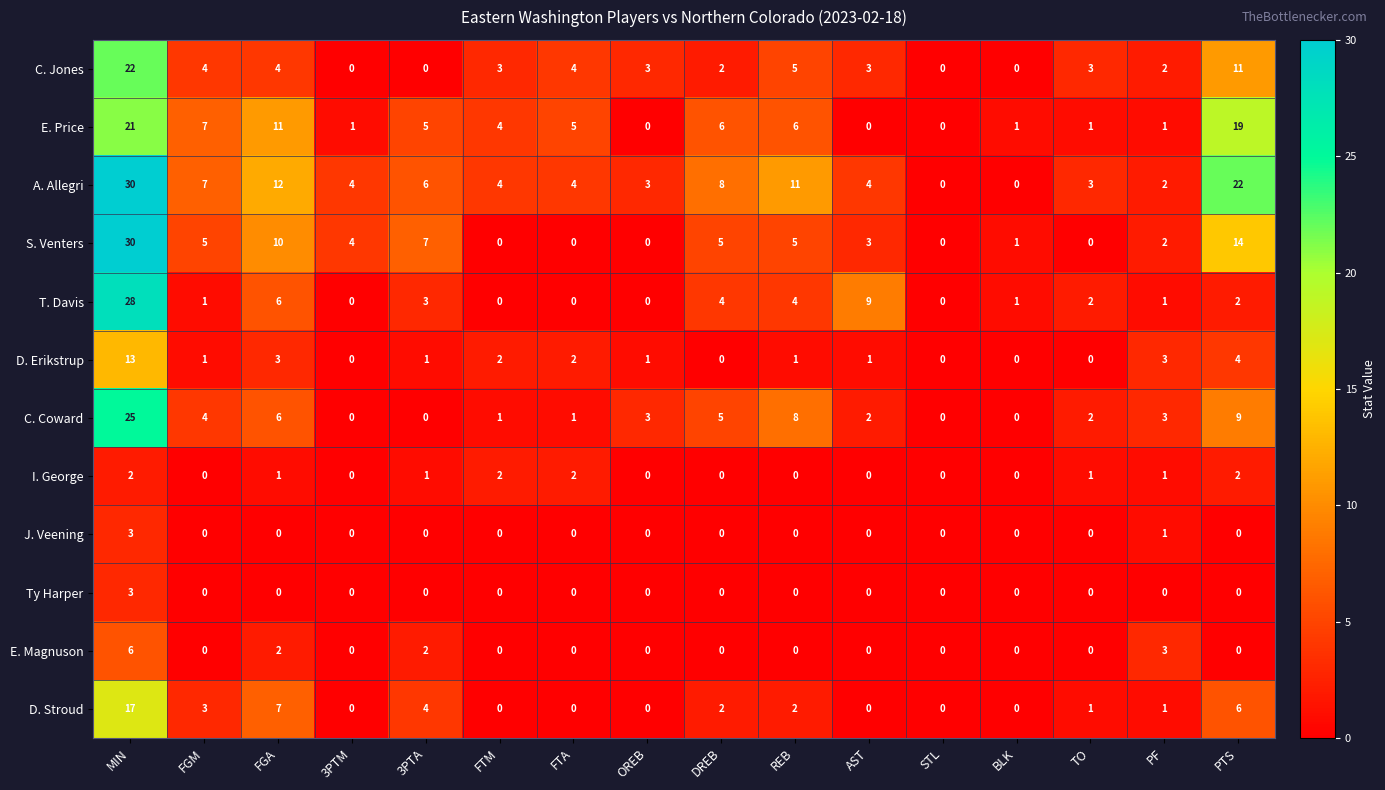

Is the value of E. Price at FGA greater than the value of D. Erikstrup at FGA?

Yes